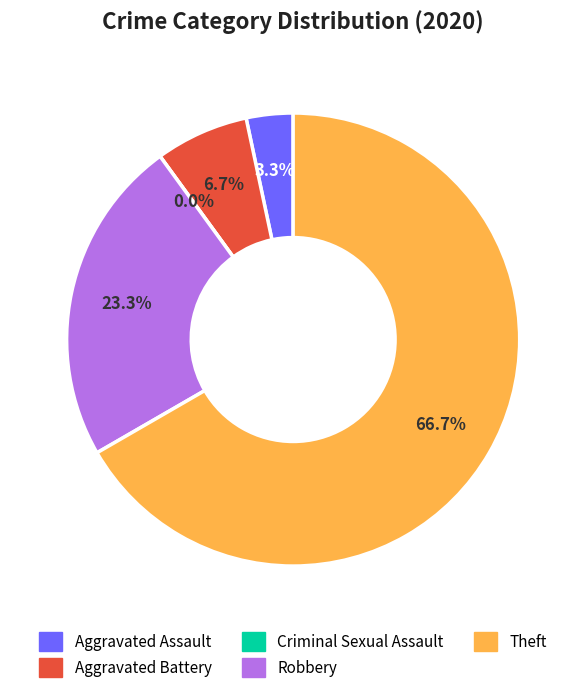

The Criminal Sexual Assault slice represents 0% of the pie. True or false?

True